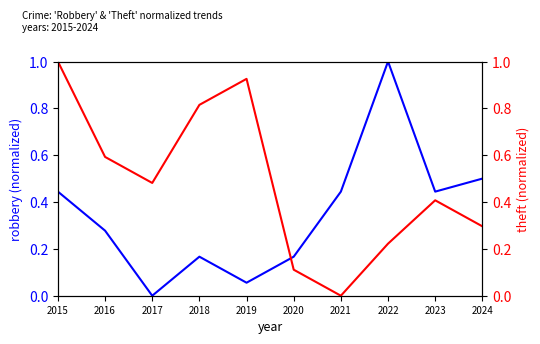

What is the total value across all series at 2019?

1.0